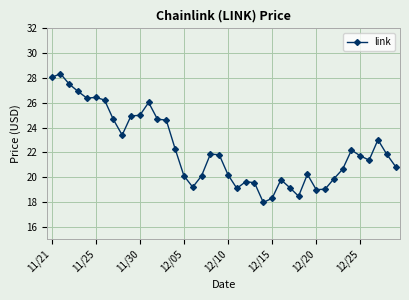

What is the greatest value displayed?

28.3